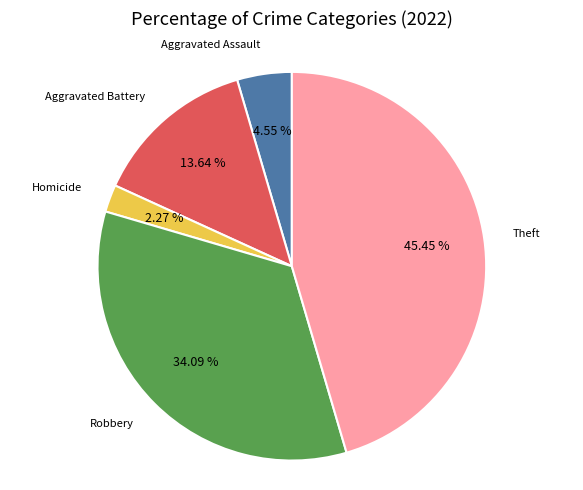

What is the total percentage of Aggravated Assault and Homicide?

6.8%